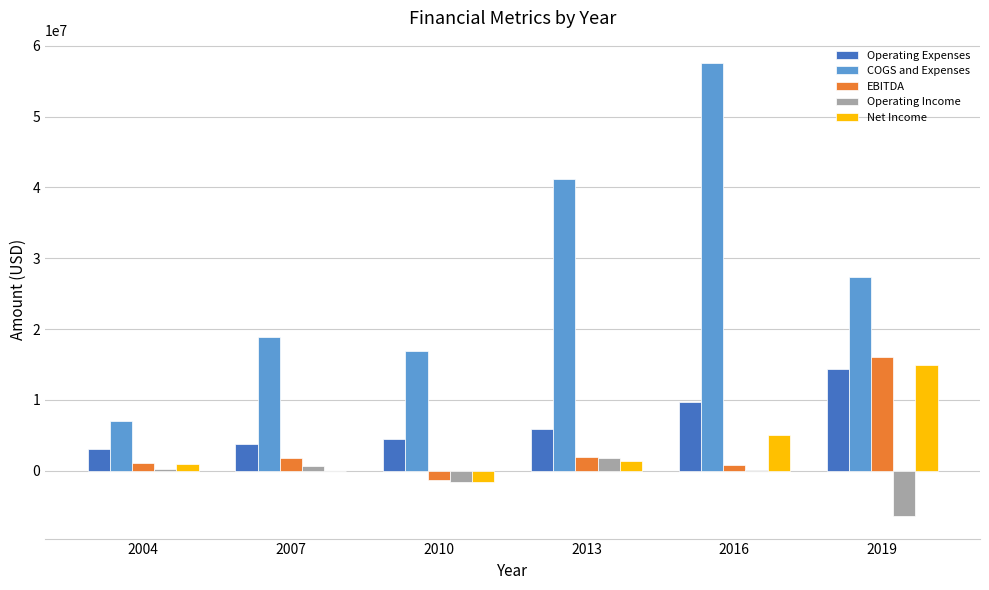

True or false: Operating Expenses has a value of 1051987 at 2007.

False